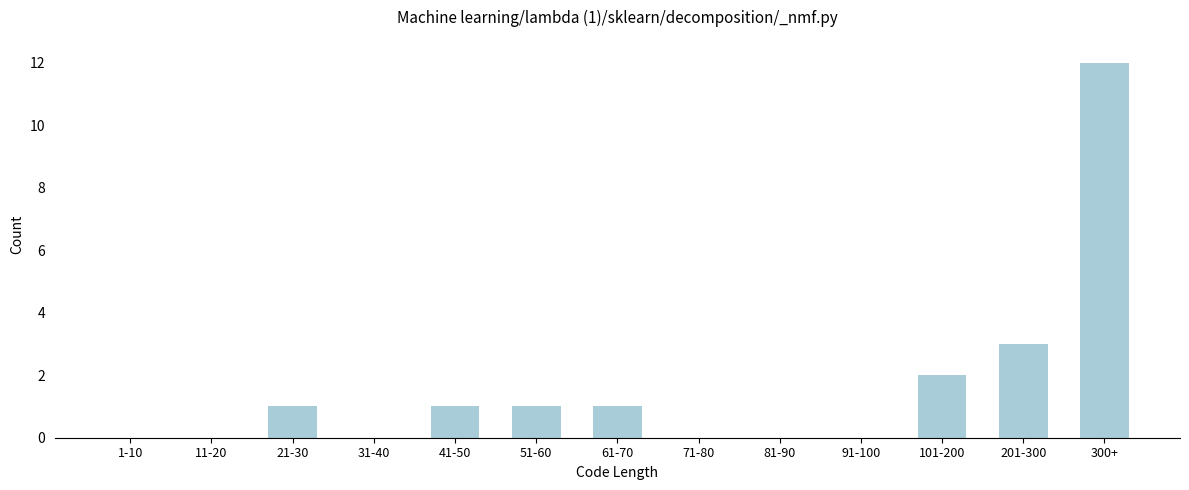

Reading left to right, transcribe all the data shown in this chart.

1-10=0	11-20=0	21-30=1	31-40=0	41-50=1	51-60=1	61-70=1	71-80=0	81-90=0	91-100=0	101-200=2	201-300=3	300+=12